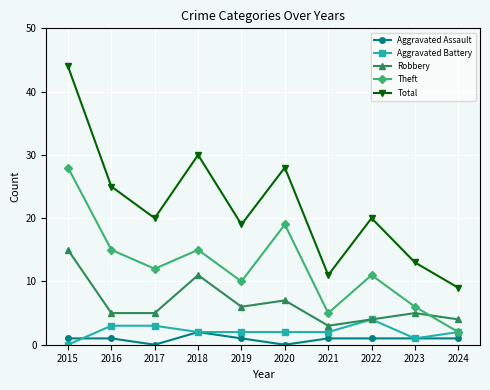

At which category does the chart reach its peak across all series?

2015